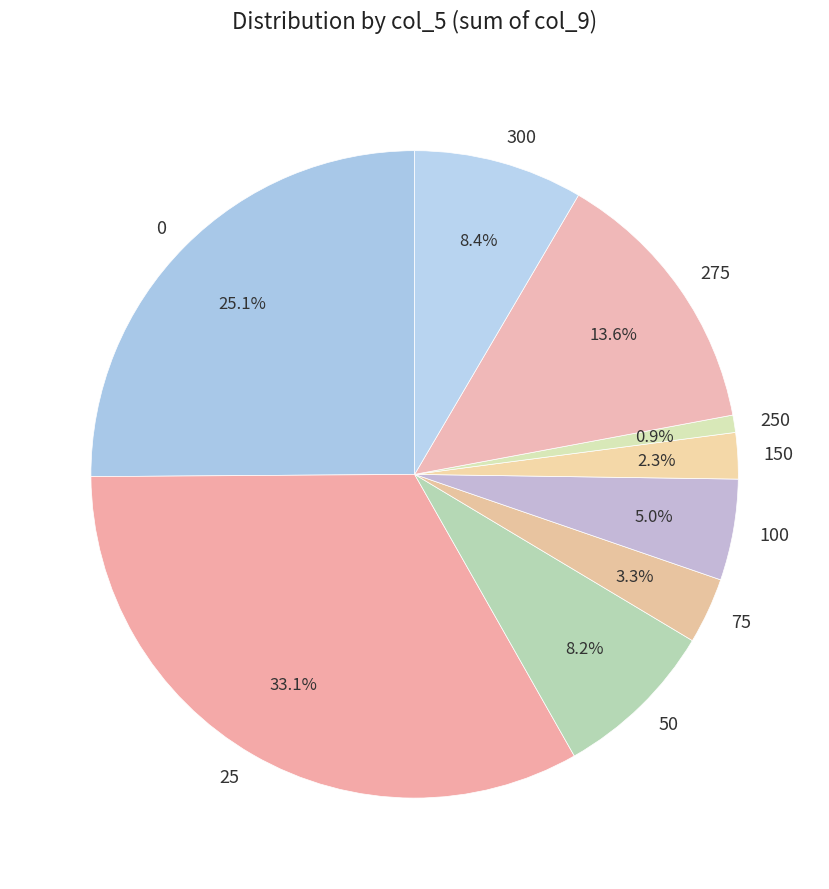

What portion of the pie excludes 275?

86.4%